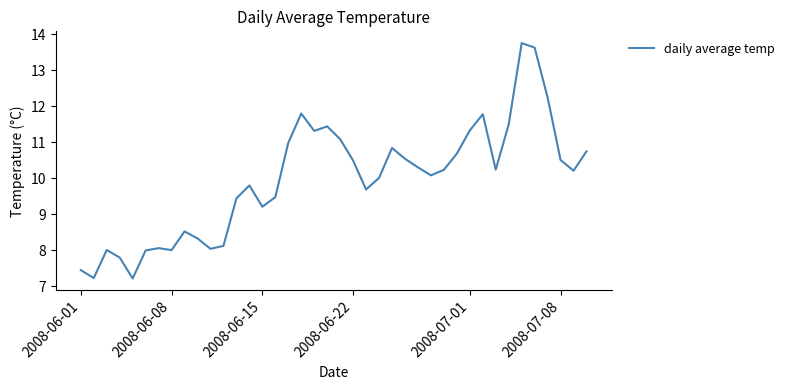

Does the chart display data point markers on the line(s)?

No